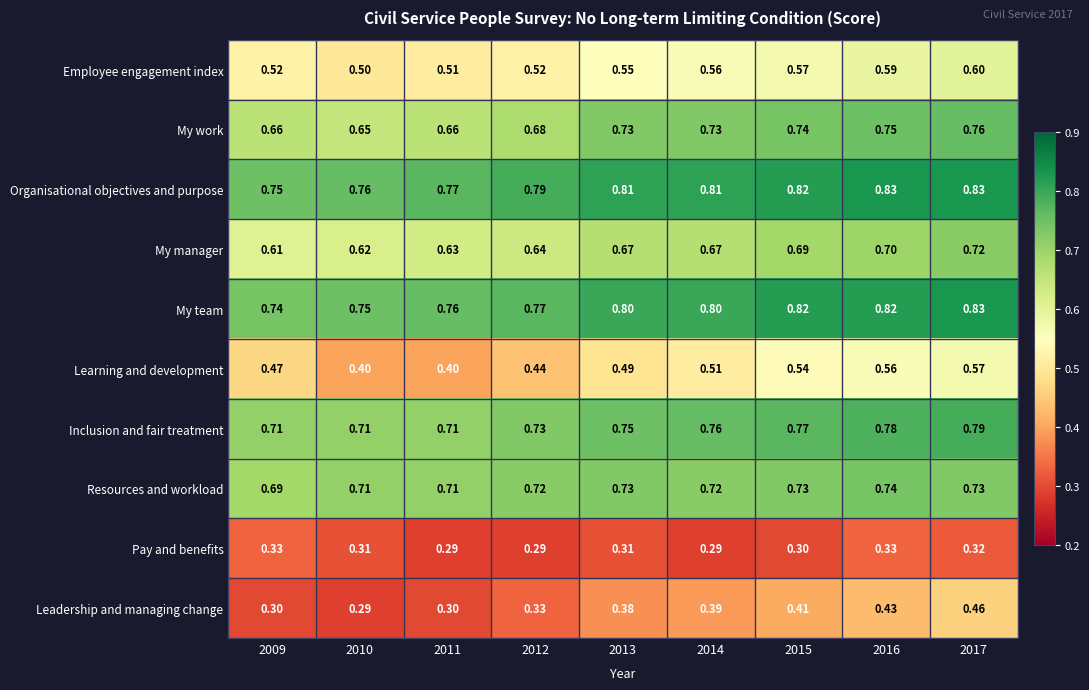

Which series changed the most between 2011 and 2012?

Learning and development